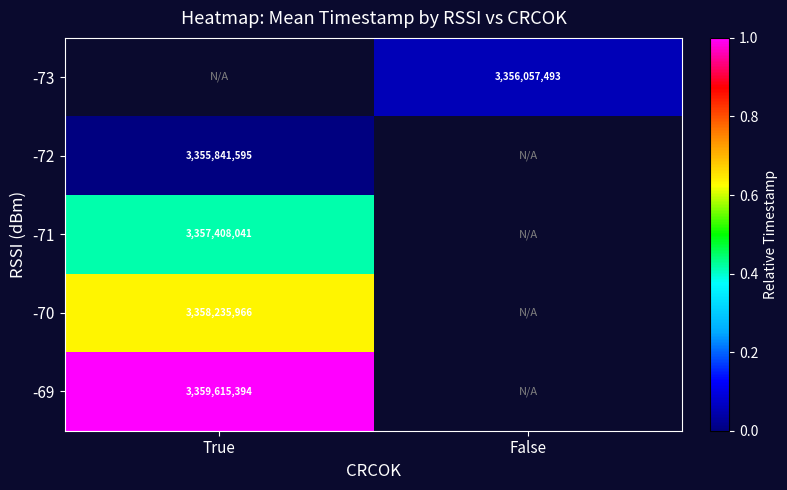

Is it true that -70 equals 3358235966 at True?

True